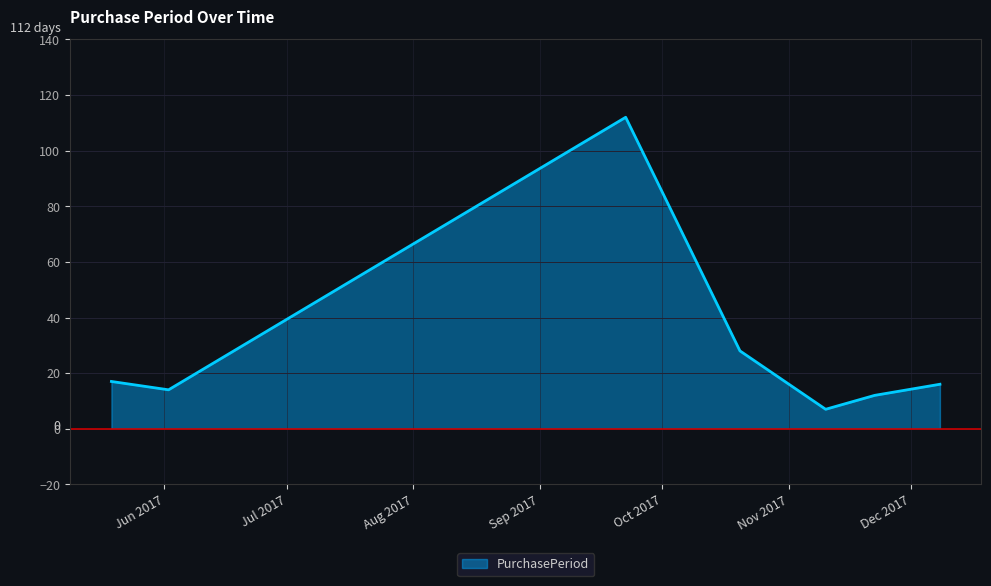

How many interior local peaks (higher than both neighbors) does the data have?

1